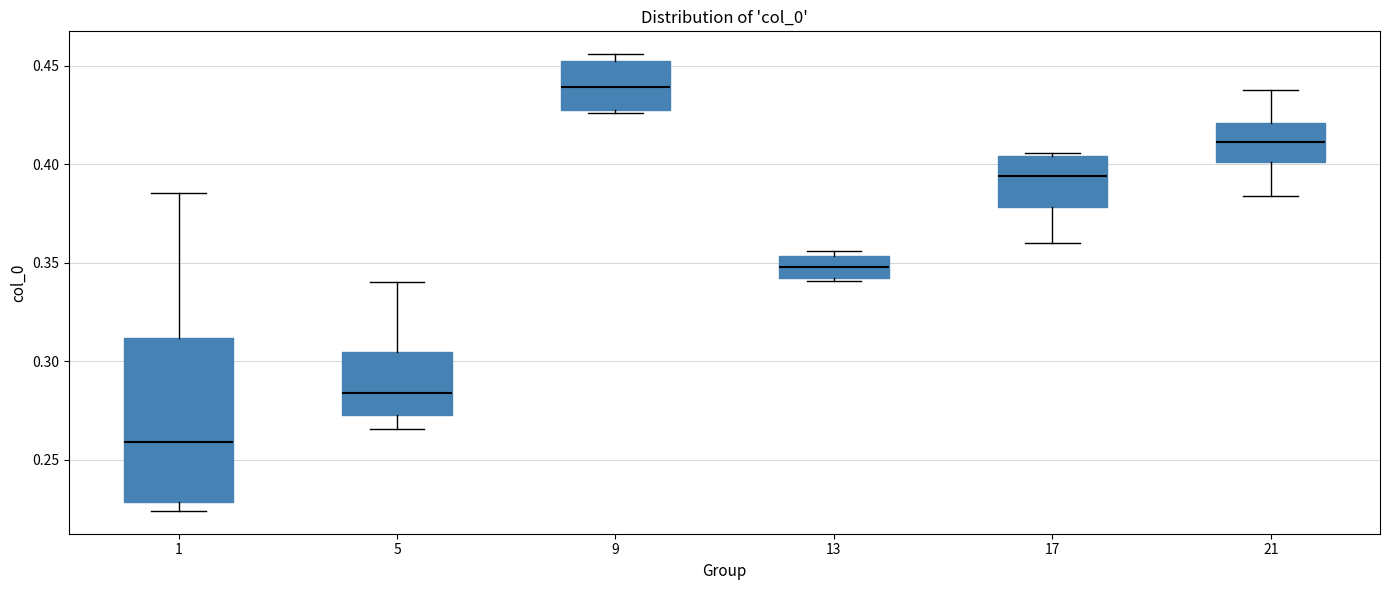

Reading left to right, transcribe this box plot: for each box, give where its median line is, the range the box spans, and where its two whiskers end, as read against the y-axis. The values are not printed on the chart, so give them approximately, as read against the axis.

1: median 0.260, box 0.230 to 0.310, whiskers 0.225 to 0.385
5: median 0.285, box 0.275 to 0.305, whiskers 0.265 to 0.340
9: median 0.440, box 0.425 to 0.450, whiskers 0.425 to 0.455
13: median 0.350, box 0.340 to 0.355, whiskers 0.340 (just below the box's lower edge) to 0.355 (just above the box's upper edge)
17: median 0.395, box 0.380 to 0.405, whiskers 0.360 to 0.405 (just above the box's upper edge)
21: median 0.410, box 0.400 to 0.420, whiskers 0.385 to 0.440